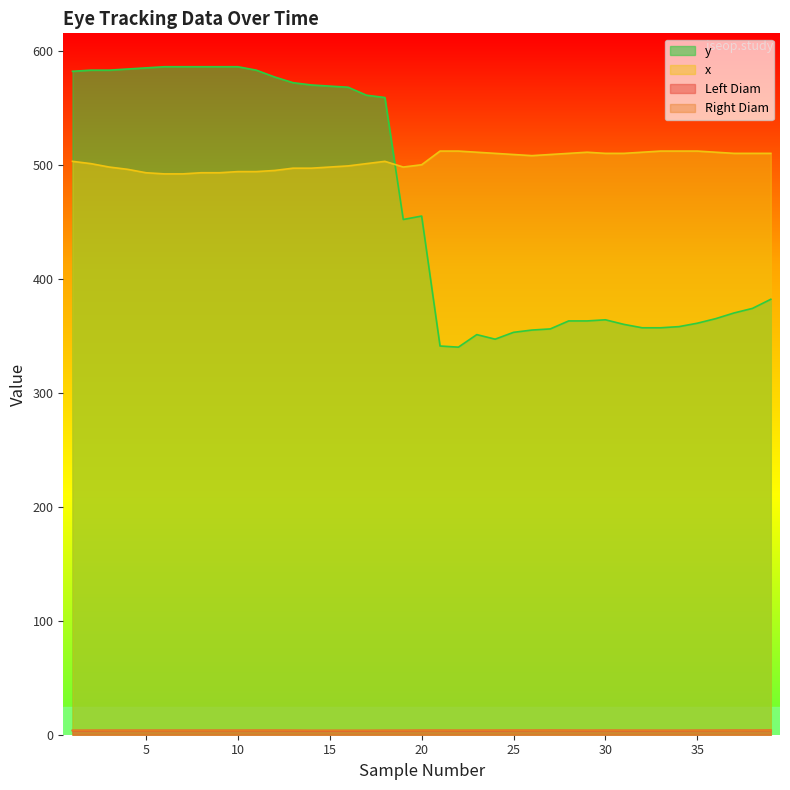

At which category does y reach its first local valley?

19